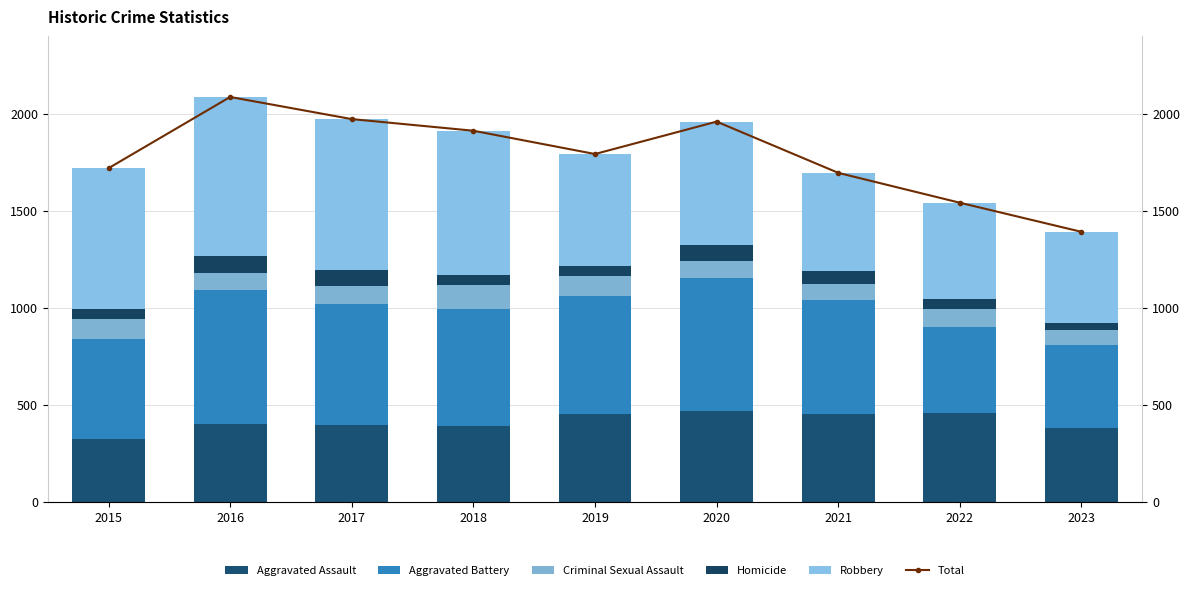

Is it true that Criminal Sexual Assault equals 87 at 2016?

True